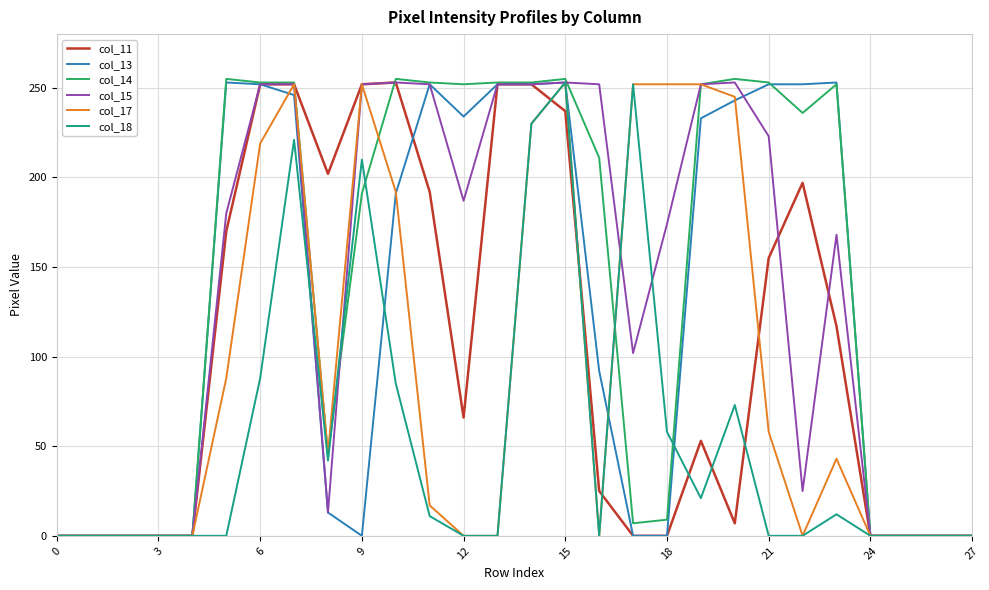

What are all the series names shown in the legend?

col_11, col_13, col_14, col_15, col_17, col_18